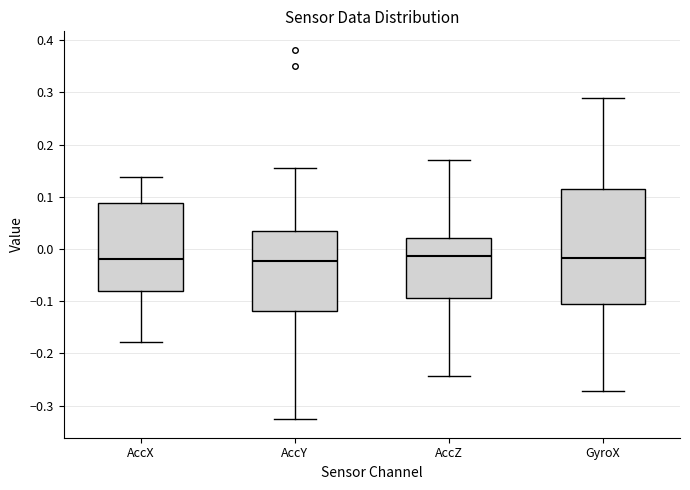

Which box is the tallest, from its lower edge to its upper edge?

GyroX